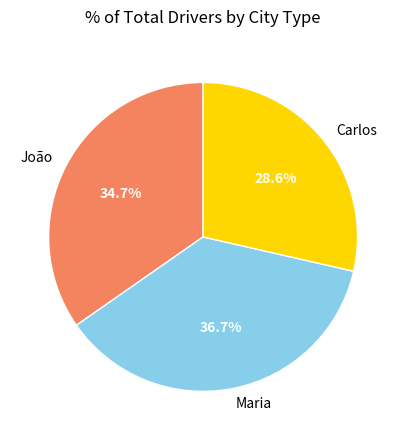

Which slice is the largest?

Maria